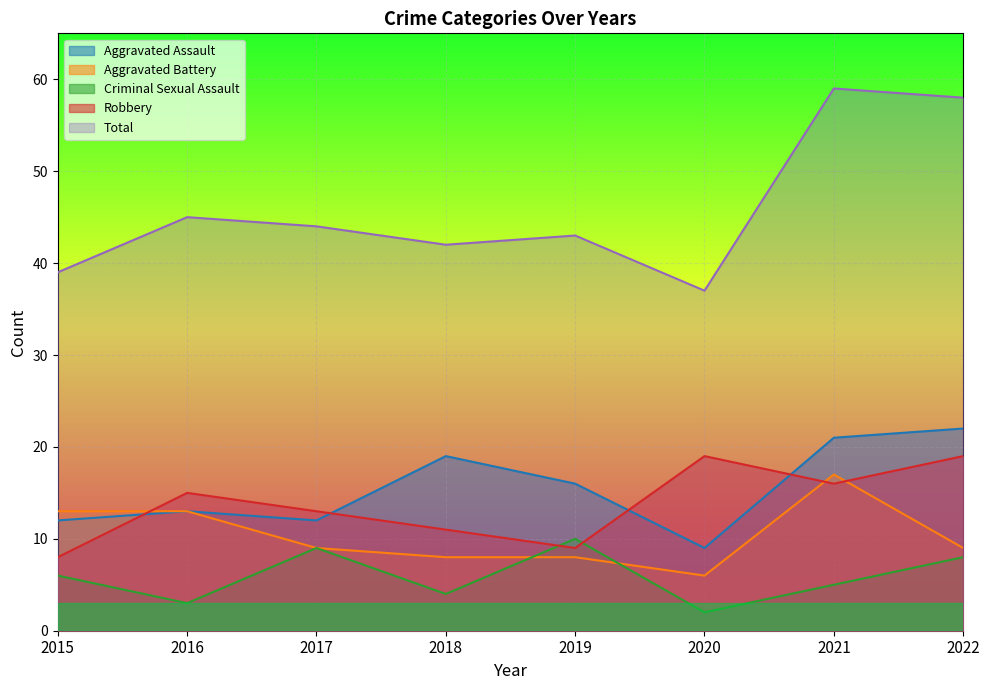

How many categories are shown in the chart?

8